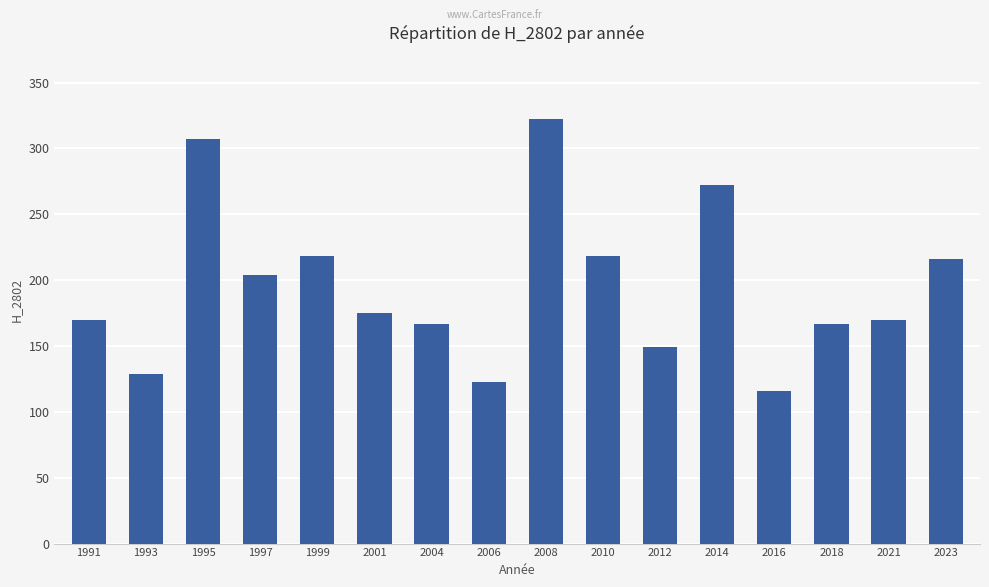

Reading left to right, what are all the values shown in this chart?

1991=170	1993=129	1995=307	1997=204	1999=218	2001=175	2004=167	2006=123	2008=322	2010=218	2012=149	2014=272	2016=116	2018=167	2021=170	2023=216